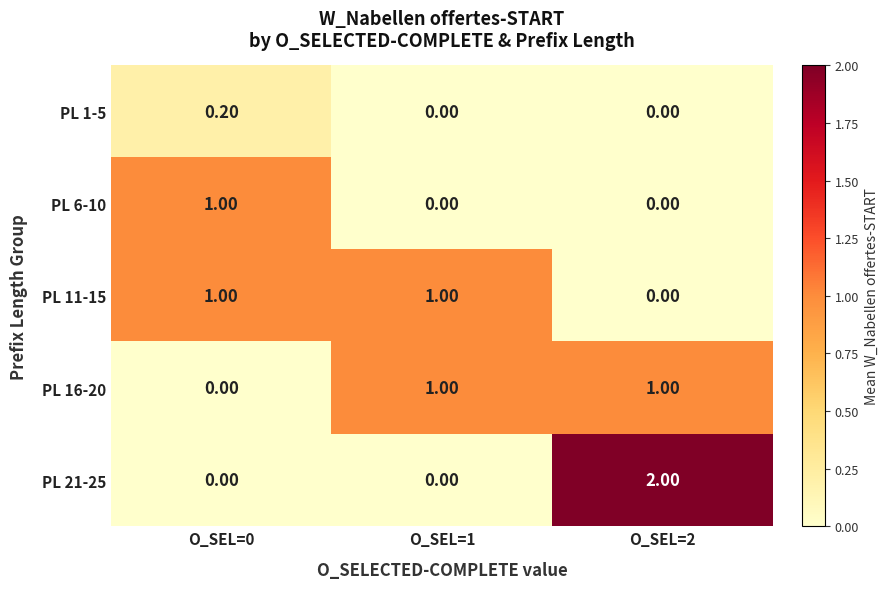

What is the sum of all PL 6-10 values?

1.0